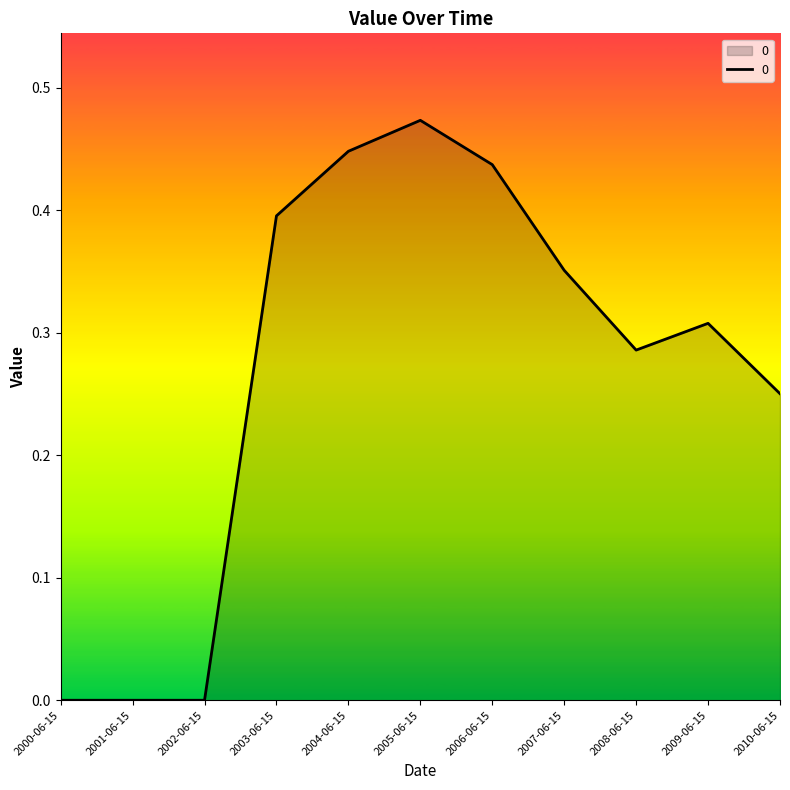

Between 2008-06-15 and 2000-06-15, which is larger?

2008-06-15